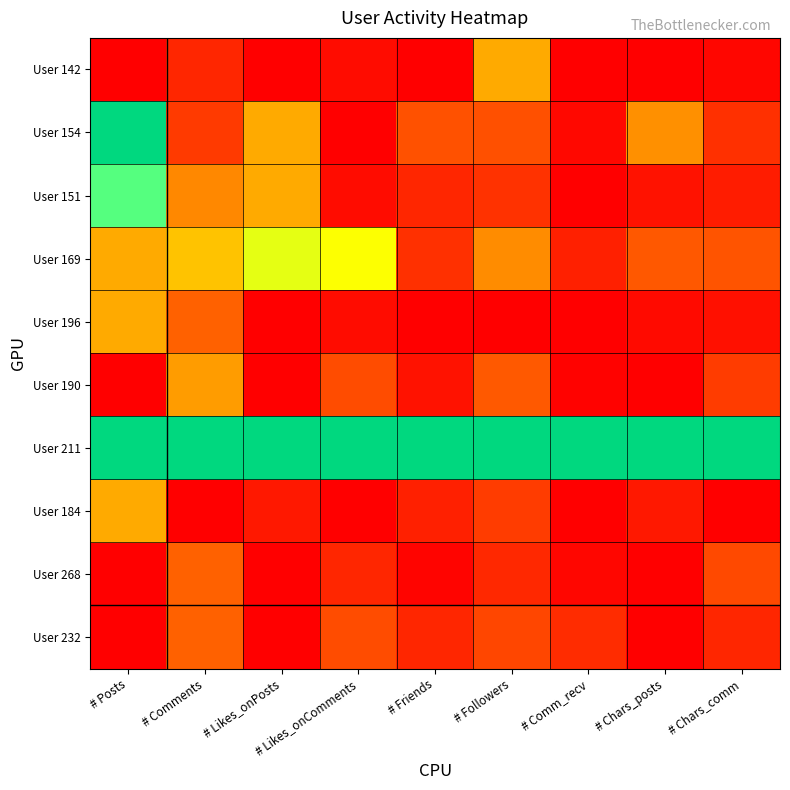

At # Likes_onPosts, list the series in order from smallest to largest.

User 142, User 196, User 190, User 268, User 232, User 184, User 154, User 151, User 169, User 211